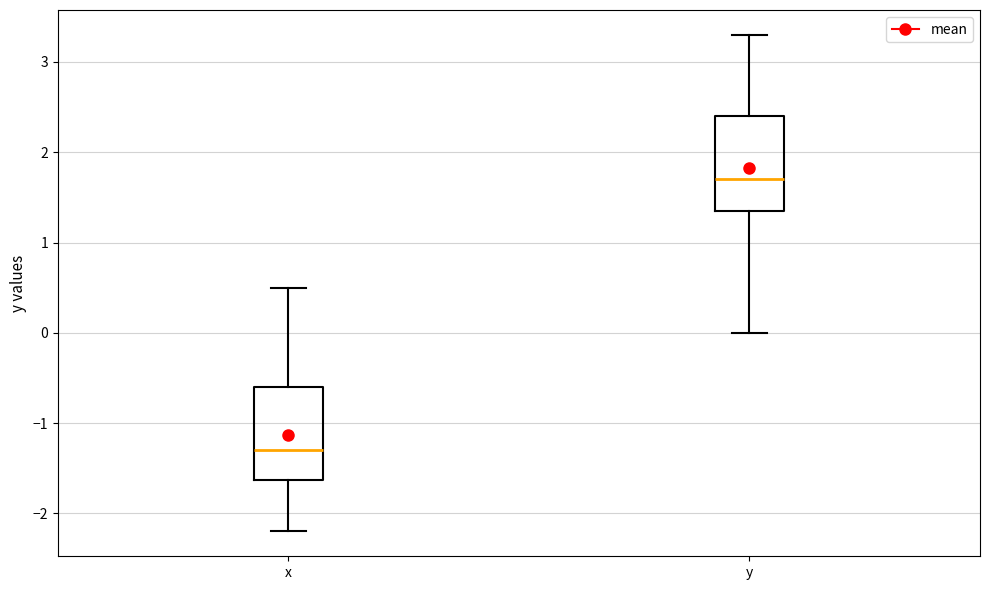

Where is the lower edge of the box for x on the y-axis? The values are not printed on the chart, so give them approximately, as read against the axis.

-1.6